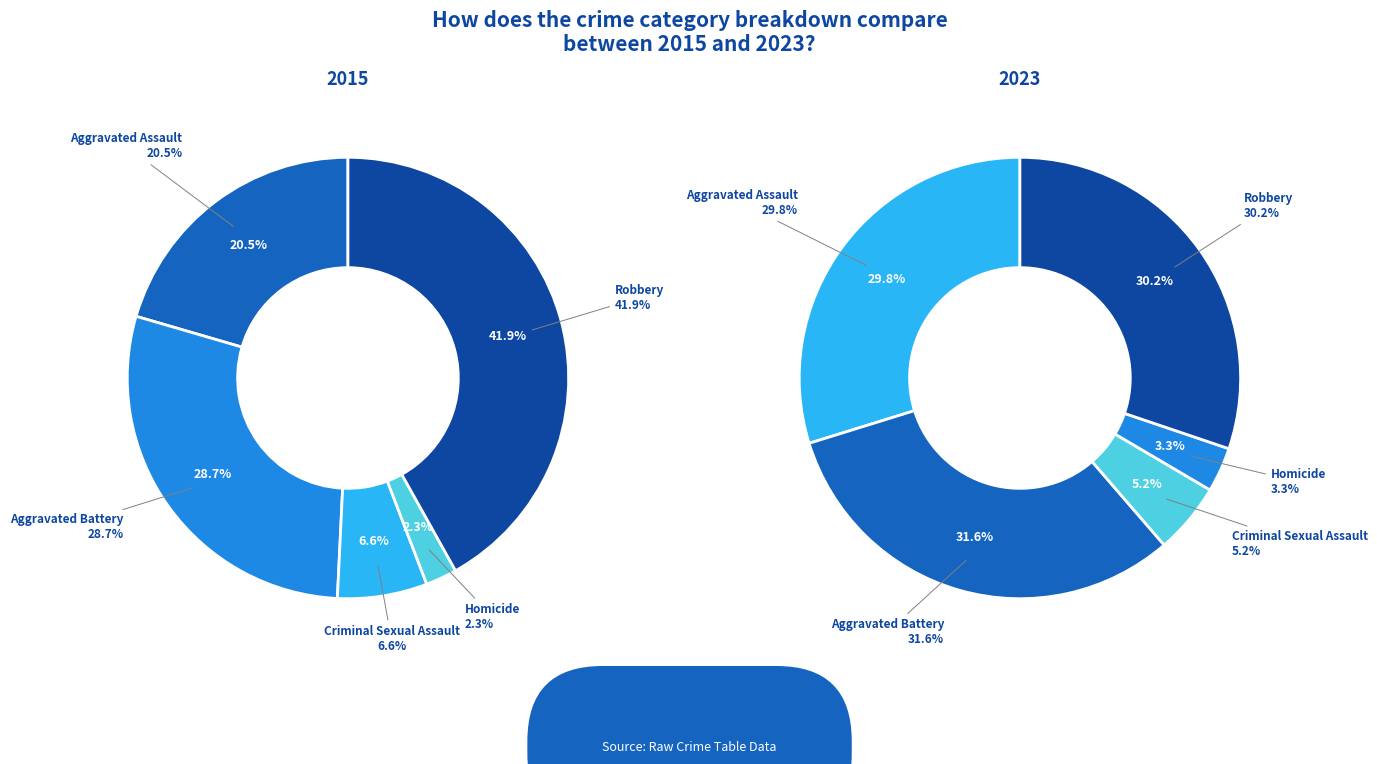

Count the number of slices in the pie.

5